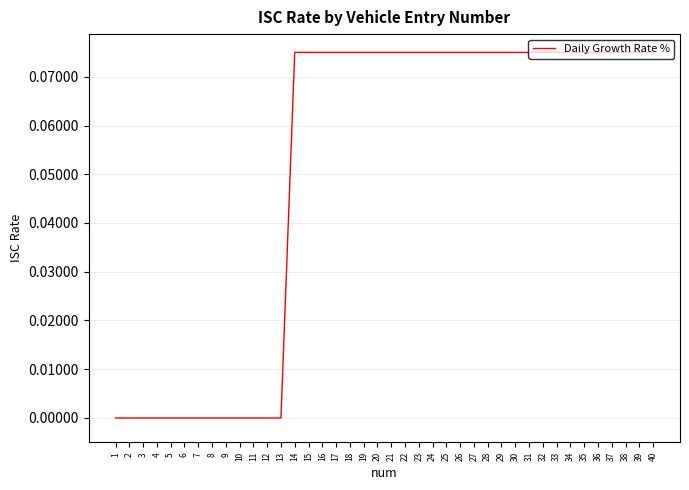

Which has a higher value, 35 or 7?

35